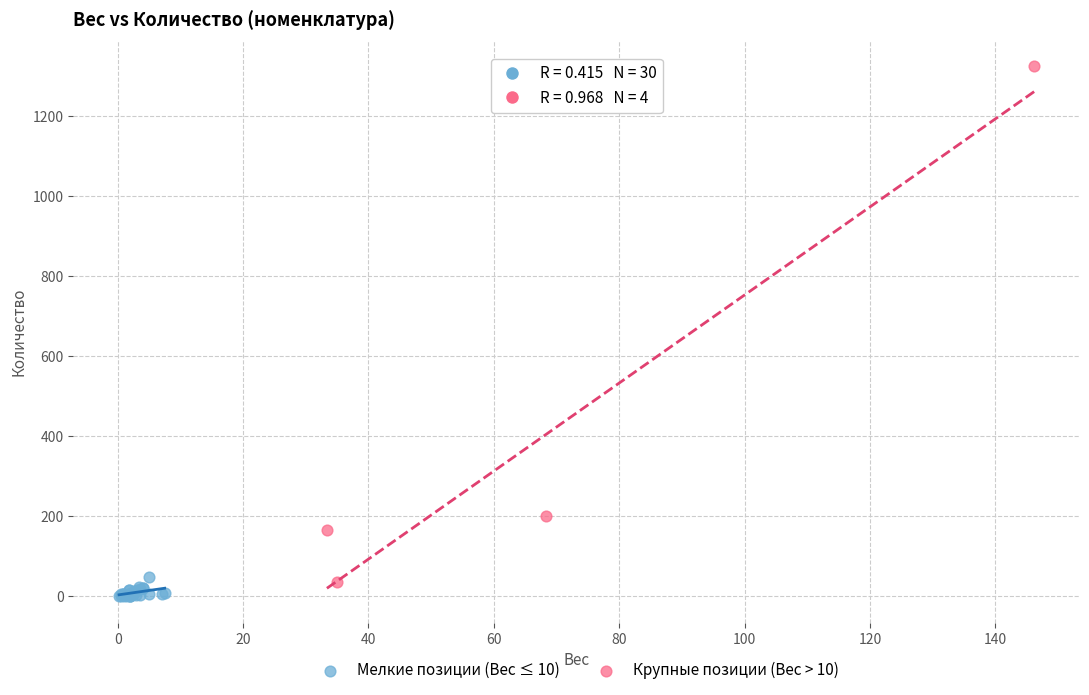

Which series has the widest spread of Y values?

Крупные позиции (Вес > 10)